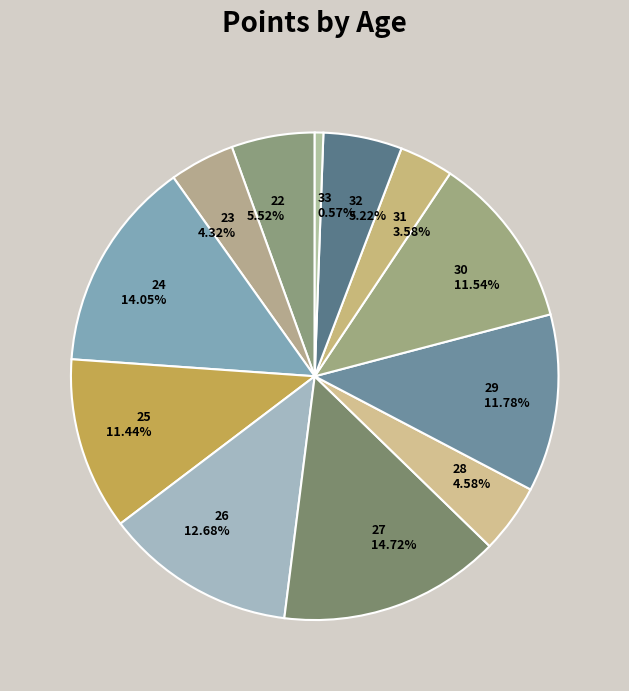

How many slices are in this pie chart?

12